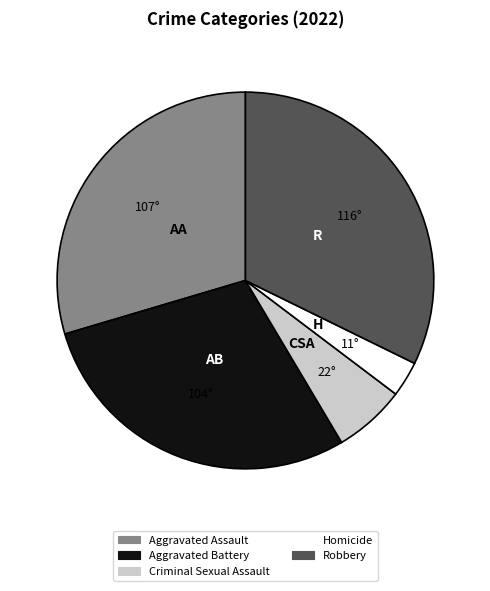

Between Robbery and Homicide, which is larger?

Robbery